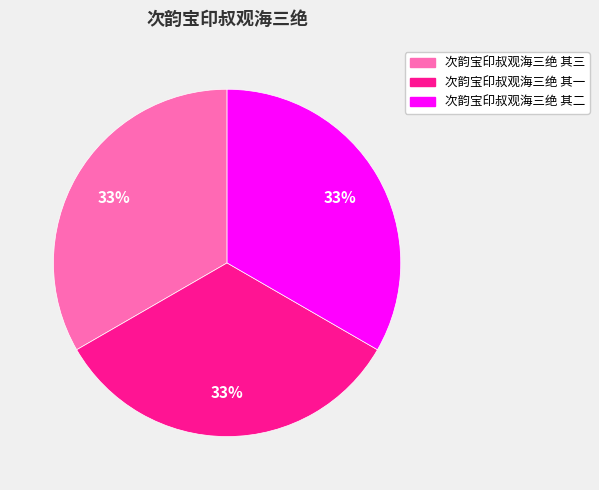

Does 次韵宝印叔观海三绝 其二 account for over 50% of the chart?

No